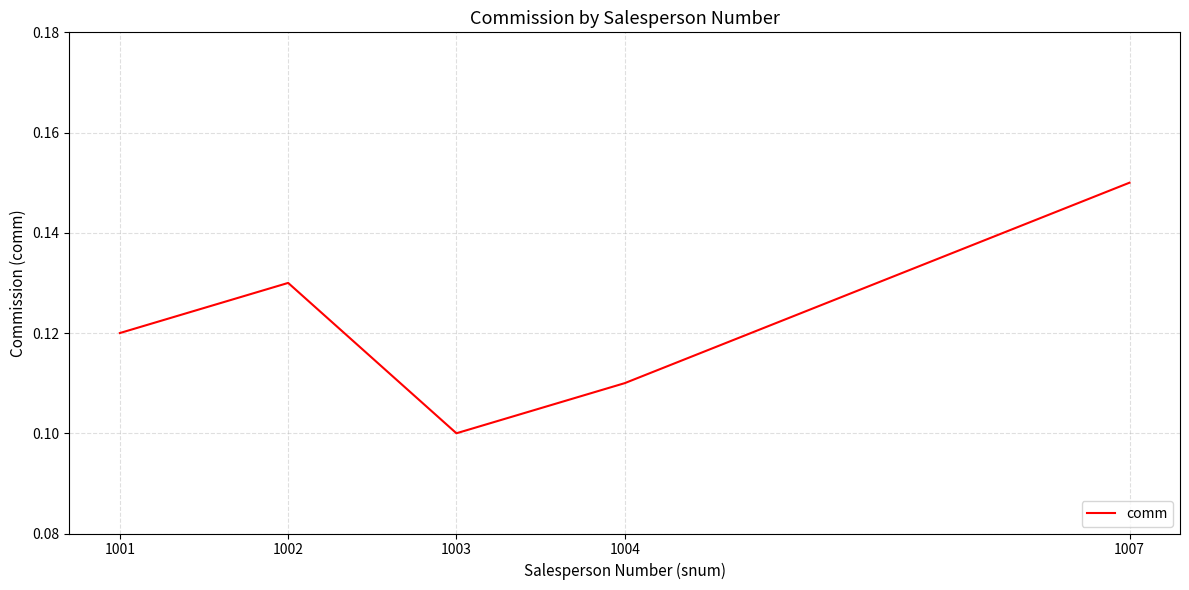

Which has a higher value, 1004 or 1003?

1004